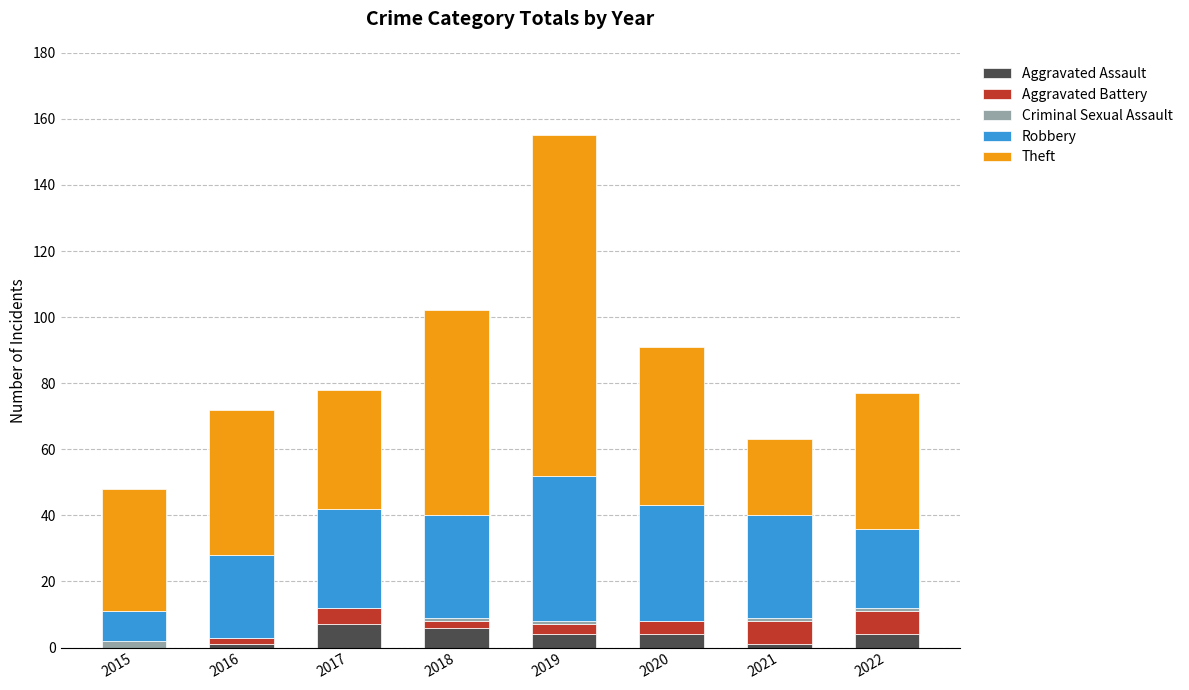

How many distinct data groups are displayed?

5